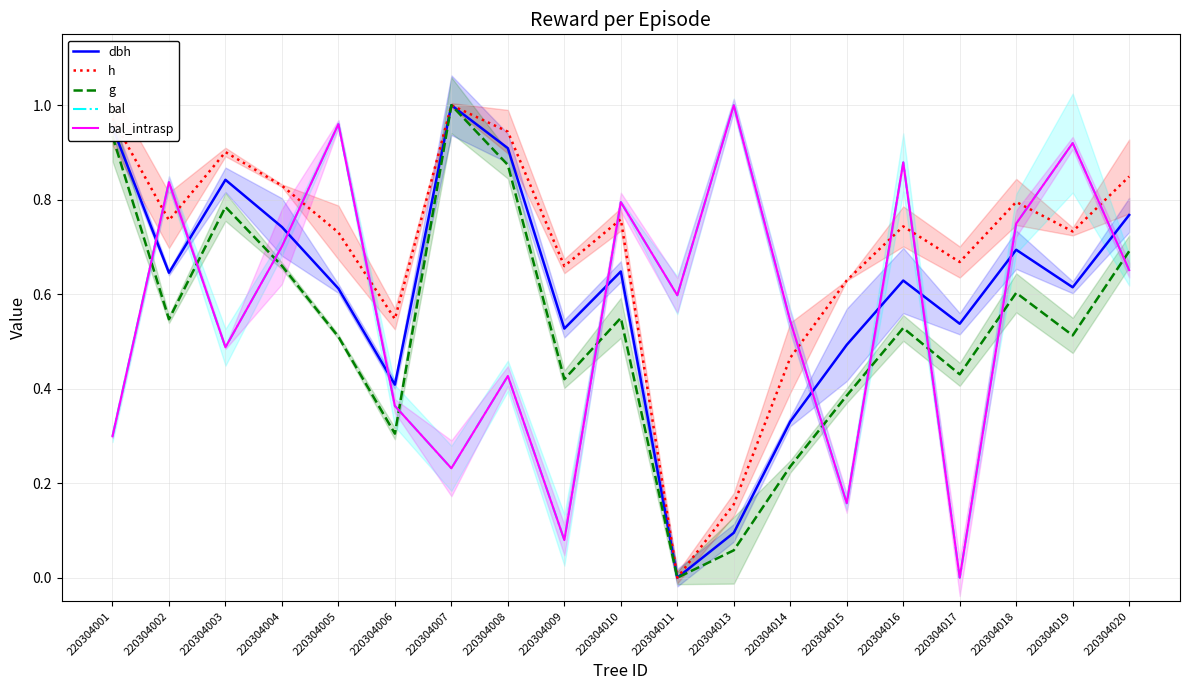

Between 220304014 and 220304017, which is larger?

220304017